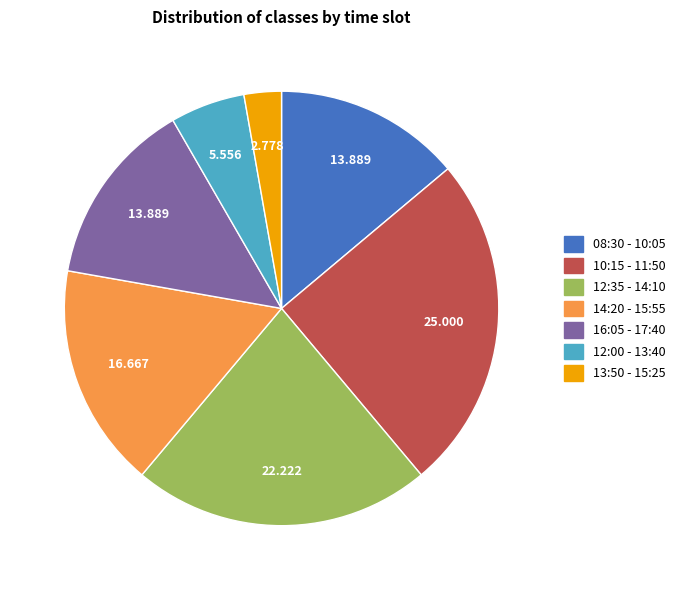

How many slices are in this pie chart?

7